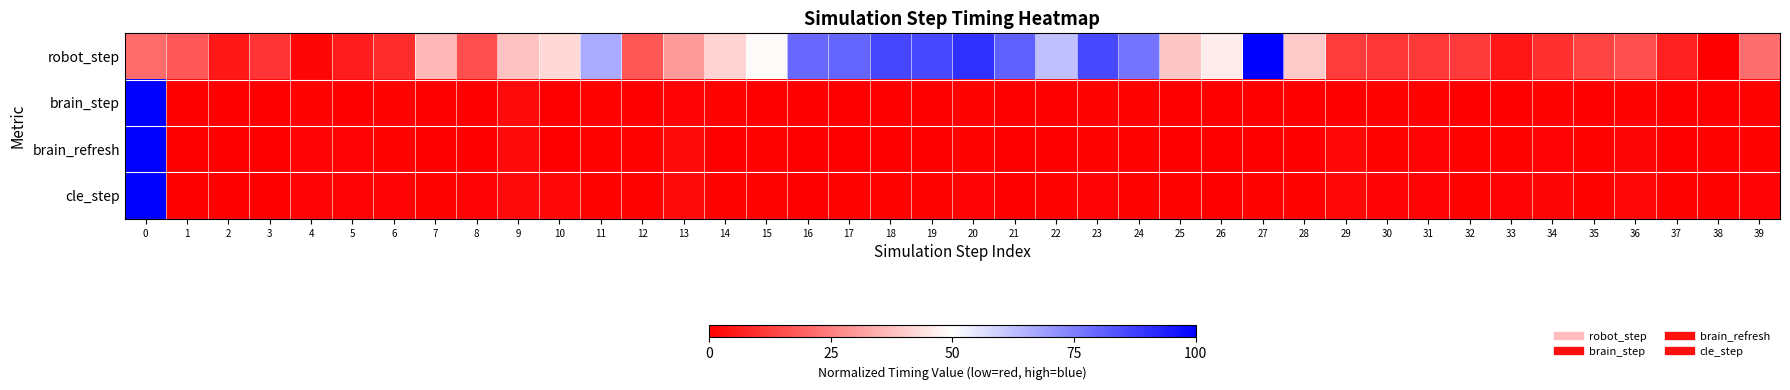

How many distinct data groups are displayed?

4